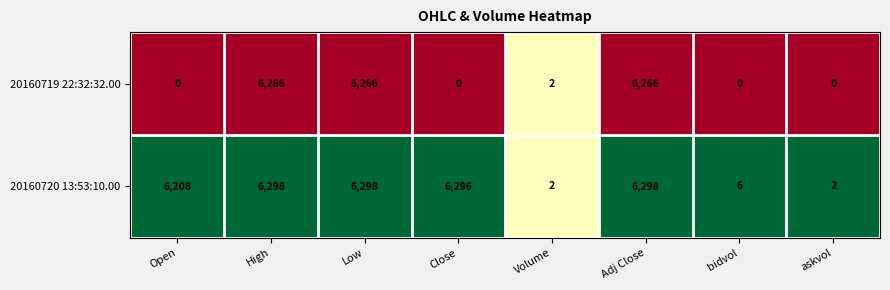

At how many categories does at least one series exceed 4534?

5